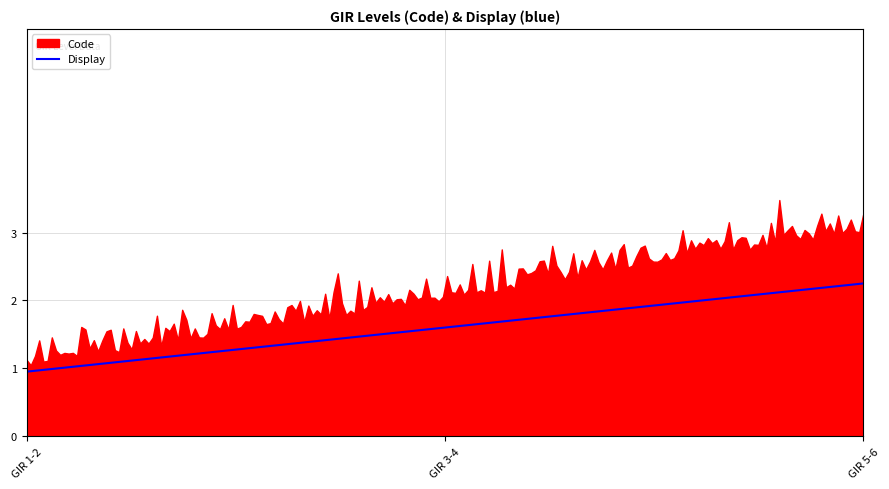

Which category has the highest value across all series?

GIR 5-6